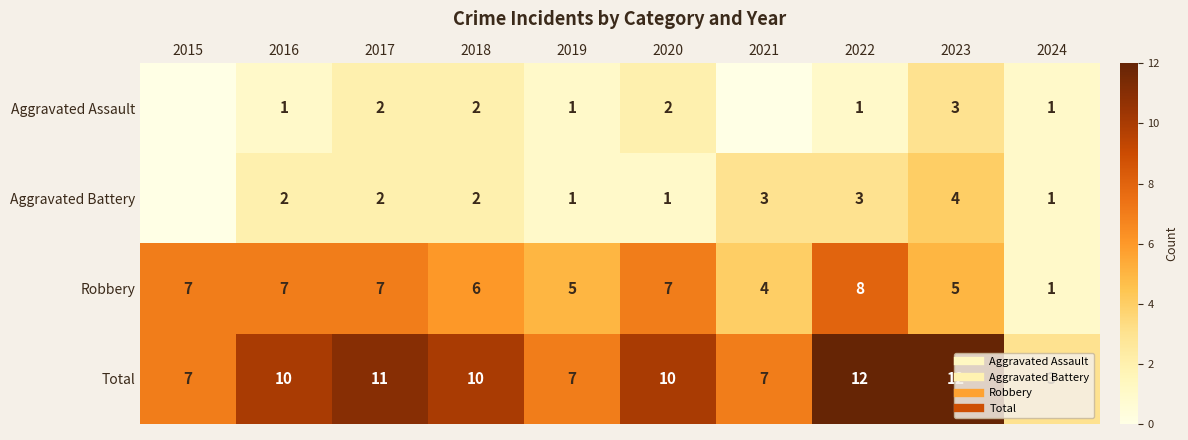

What is the sum of the Aggravated Assault values at 2022 and 2019?

2